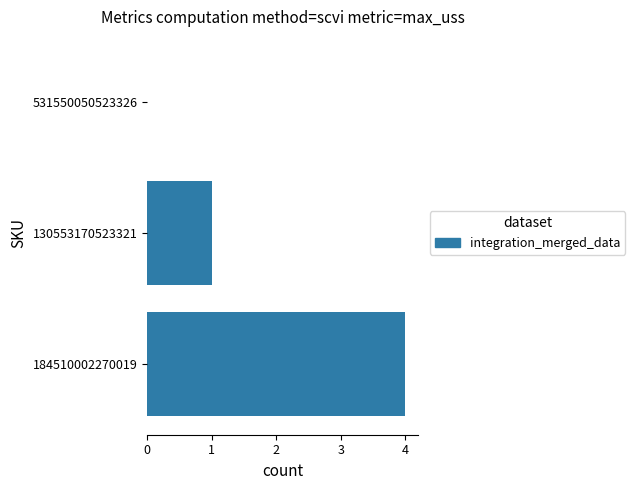

What is the average value?

2